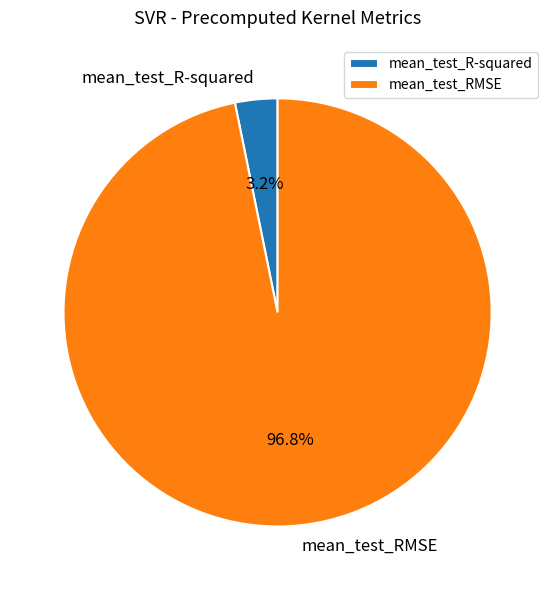

Combined, what portion of the pie is mean_test_R-squared and mean_test_RMSE?

100.0%